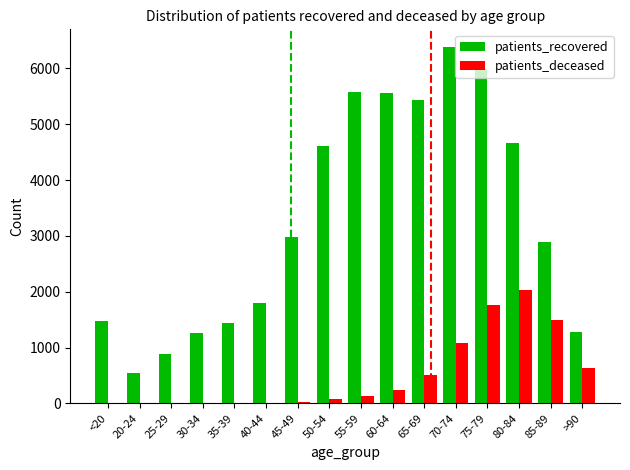

Between 50-54 and 75-79, which series saw the biggest shift?

patients_deceased